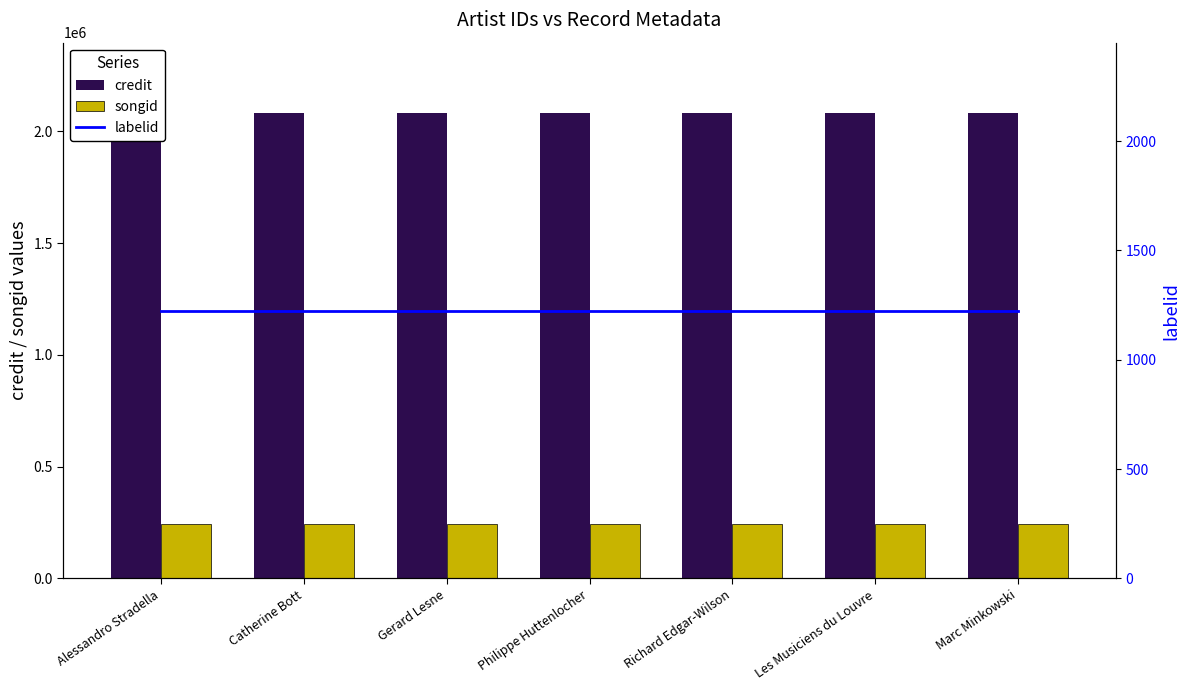

At which category is the sum across all series the highest?

Alessandro Stradella